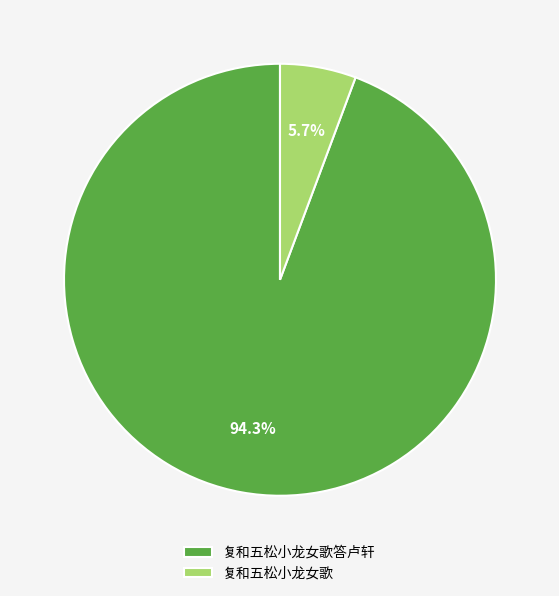

Is 复和五松小龙女歌 the majority of the pie?

No